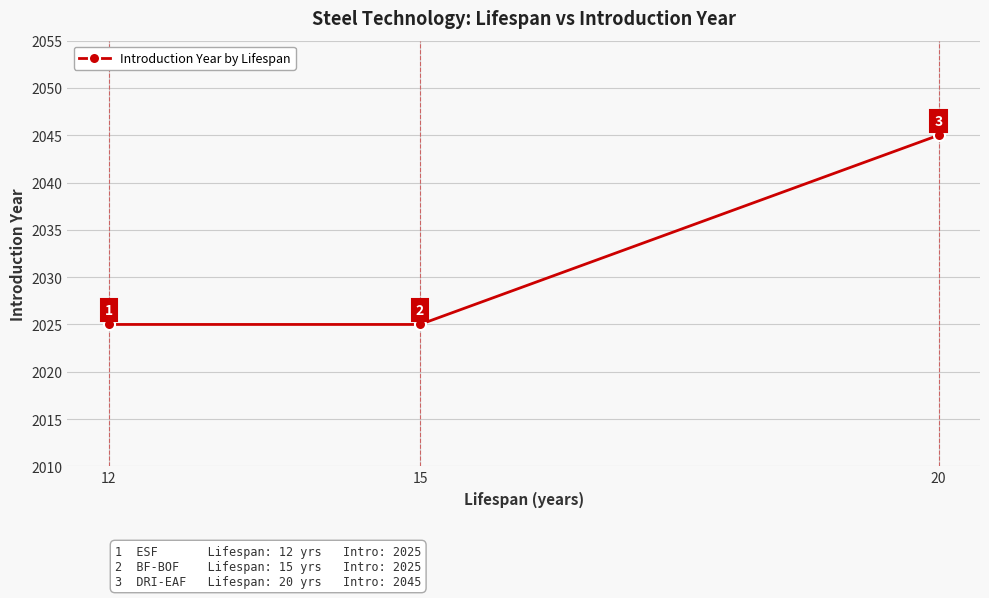

What is the value of the 2nd point from the left?

2025